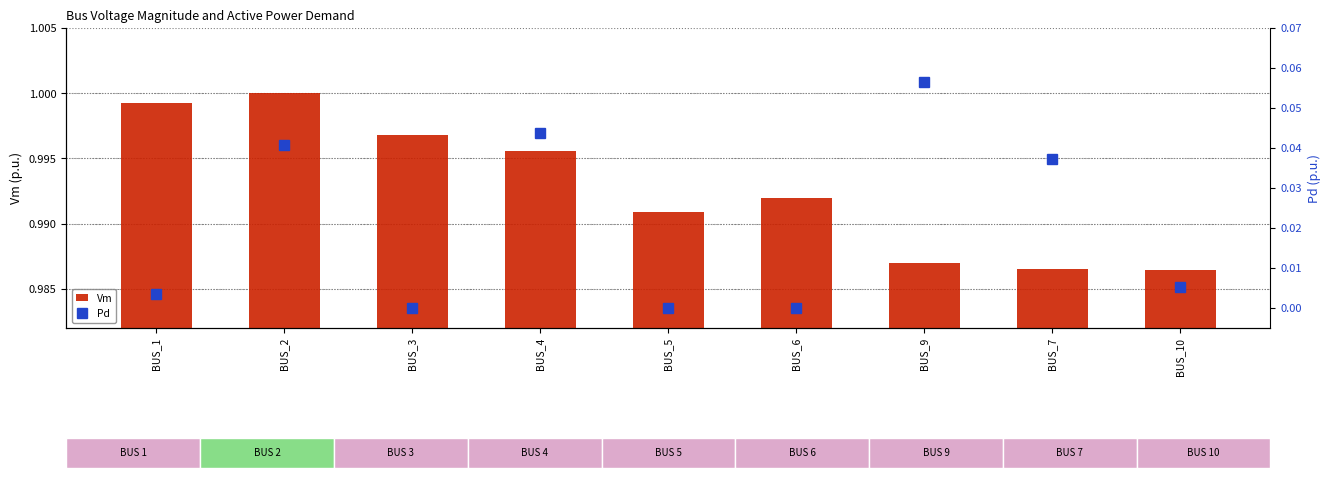

The Vm series shows 0.5 at BUS_7. True or false?

False